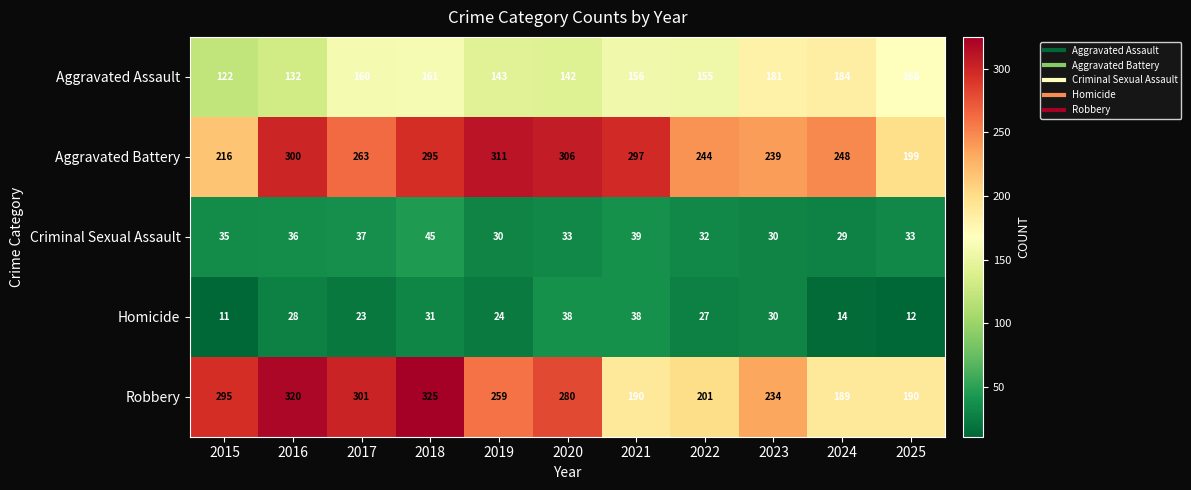

What value does the Criminal Sexual Assault series have at 2019?

30